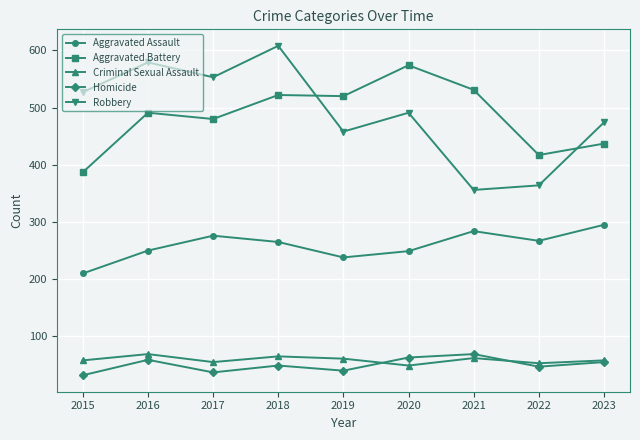

What is the total value across all series at 2015?

1214